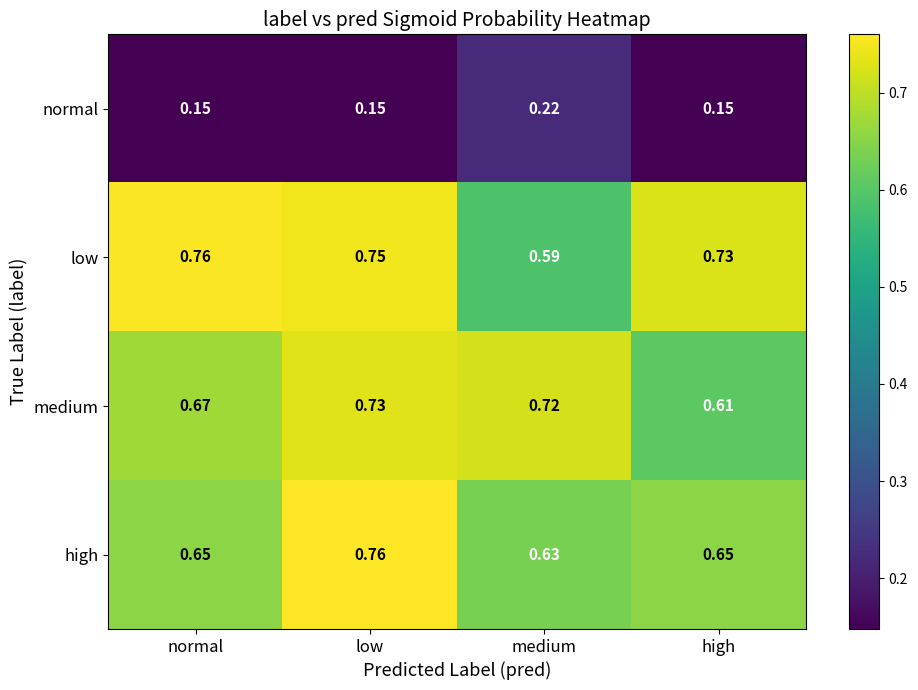

Where is low nearest to the value 0?

medium